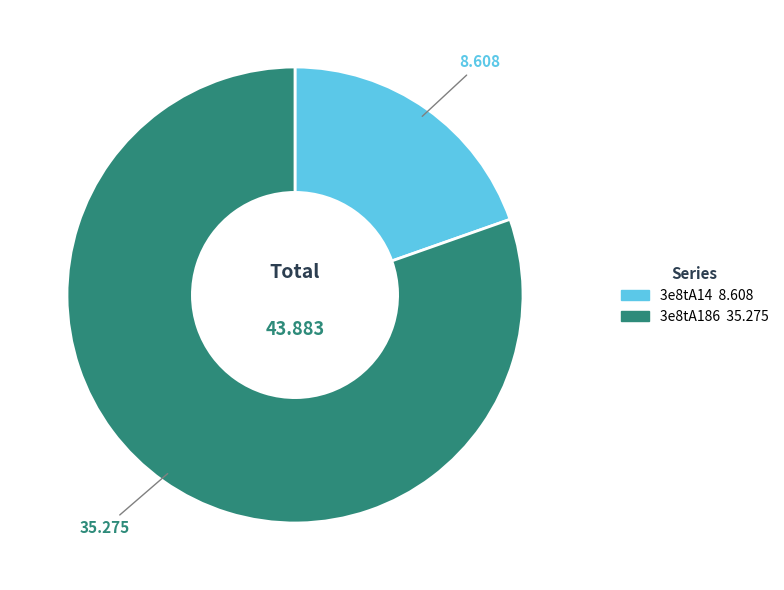

Which slice is the largest?

3e8tA186